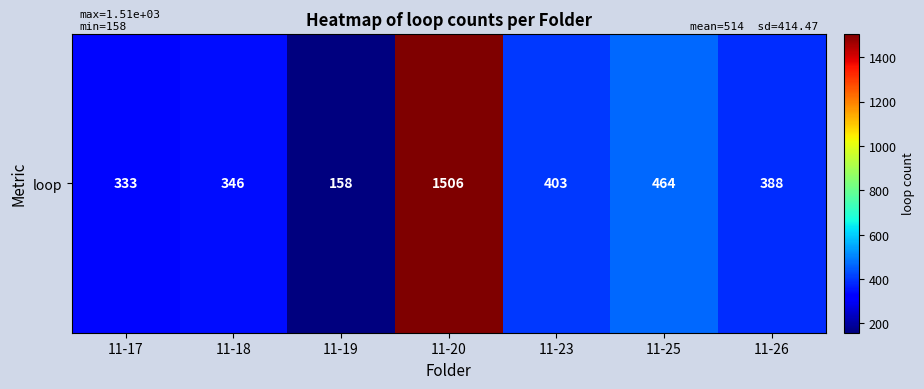

What is the greatest value displayed?

1506